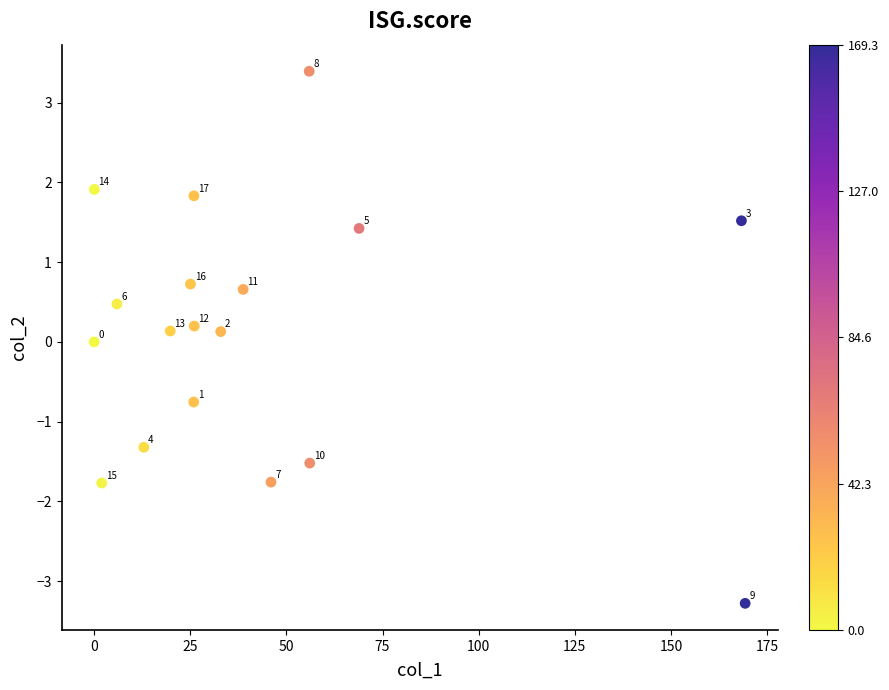

What is the range of Y values (max minus min)?

6.7